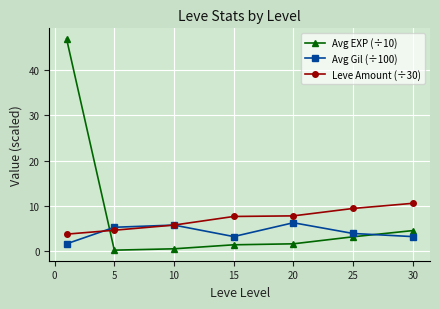

True or false: Avg Gil (÷100) has more than 2 interior local peaks.

False